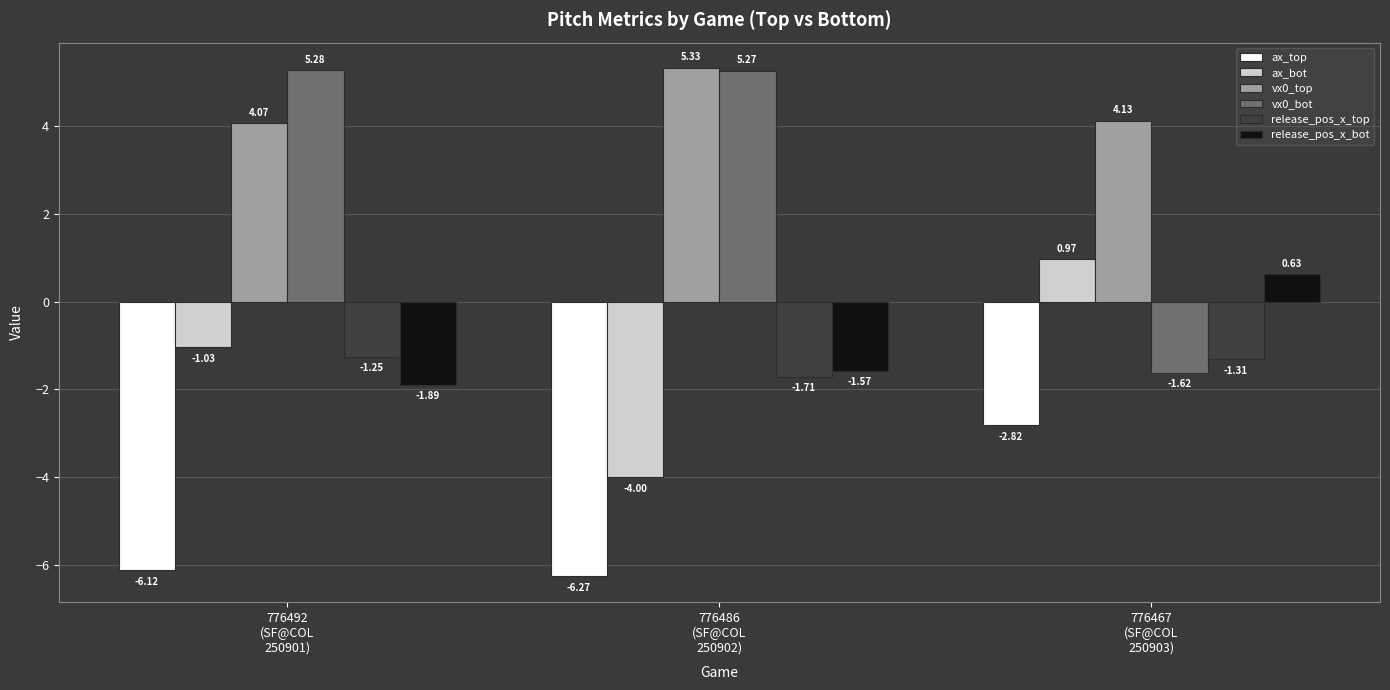

Is it true that release_pos_x_top equals -1.7 at 776467
(SF@COL
250903)?

False